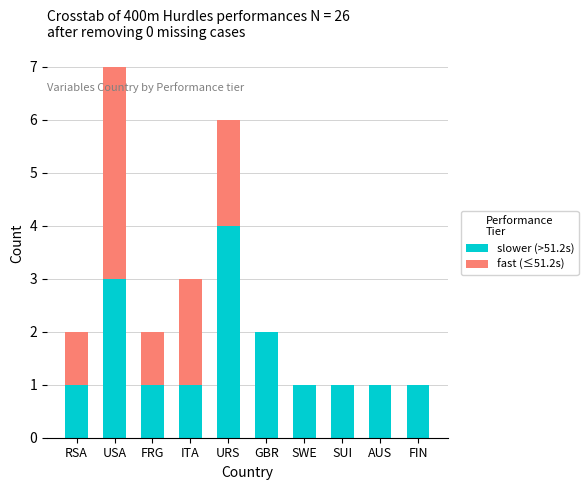

What is the highest value of the slower (>51.2s) series?

4